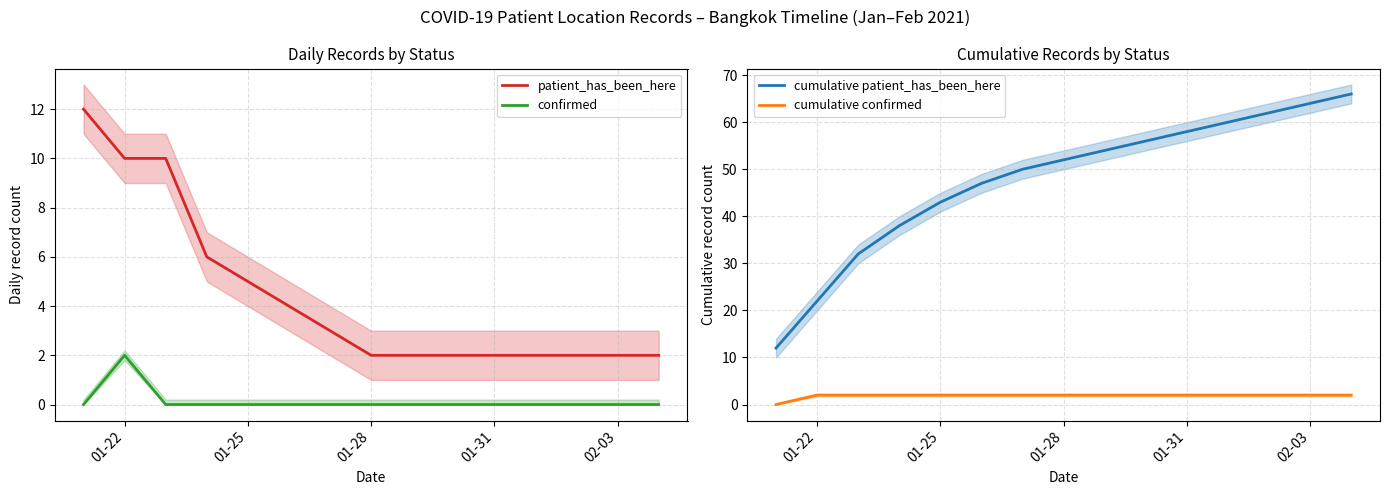

Read the cumulative patient_has_been_here value at 01-31, to the nearest 5.

60